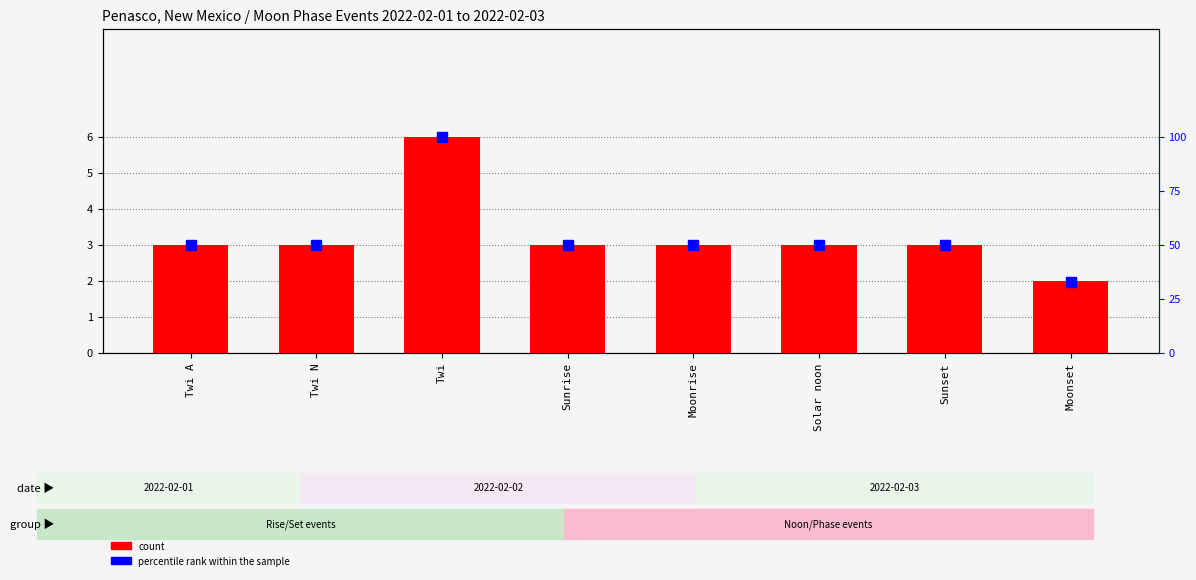

True or false: count has a value of 2 at Twi N.

False